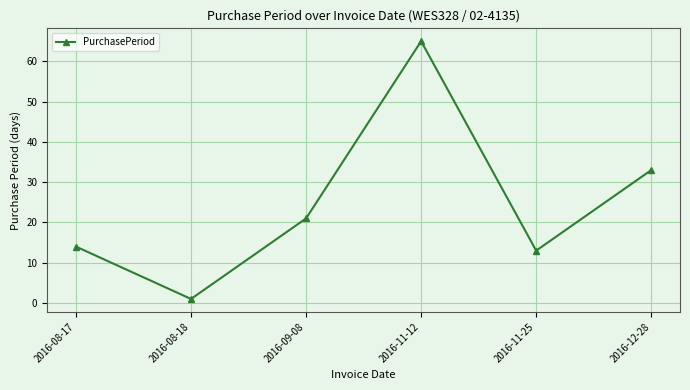

Reading left to right, extract all data points from this chart.

14	1	21	65	13	33